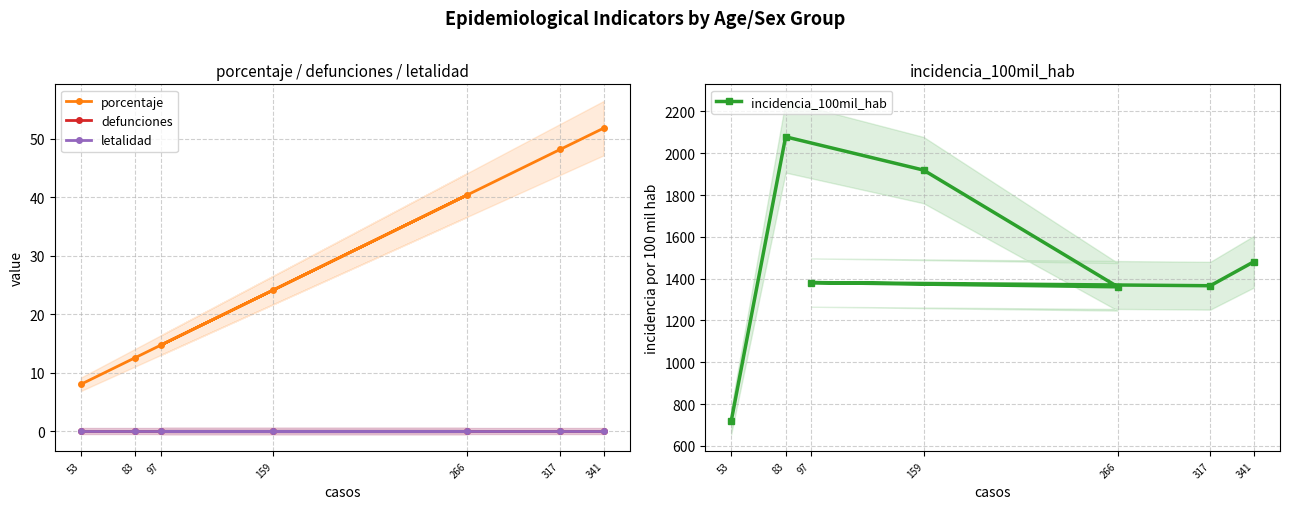

Is this an area chart (filled region under the line)?

No